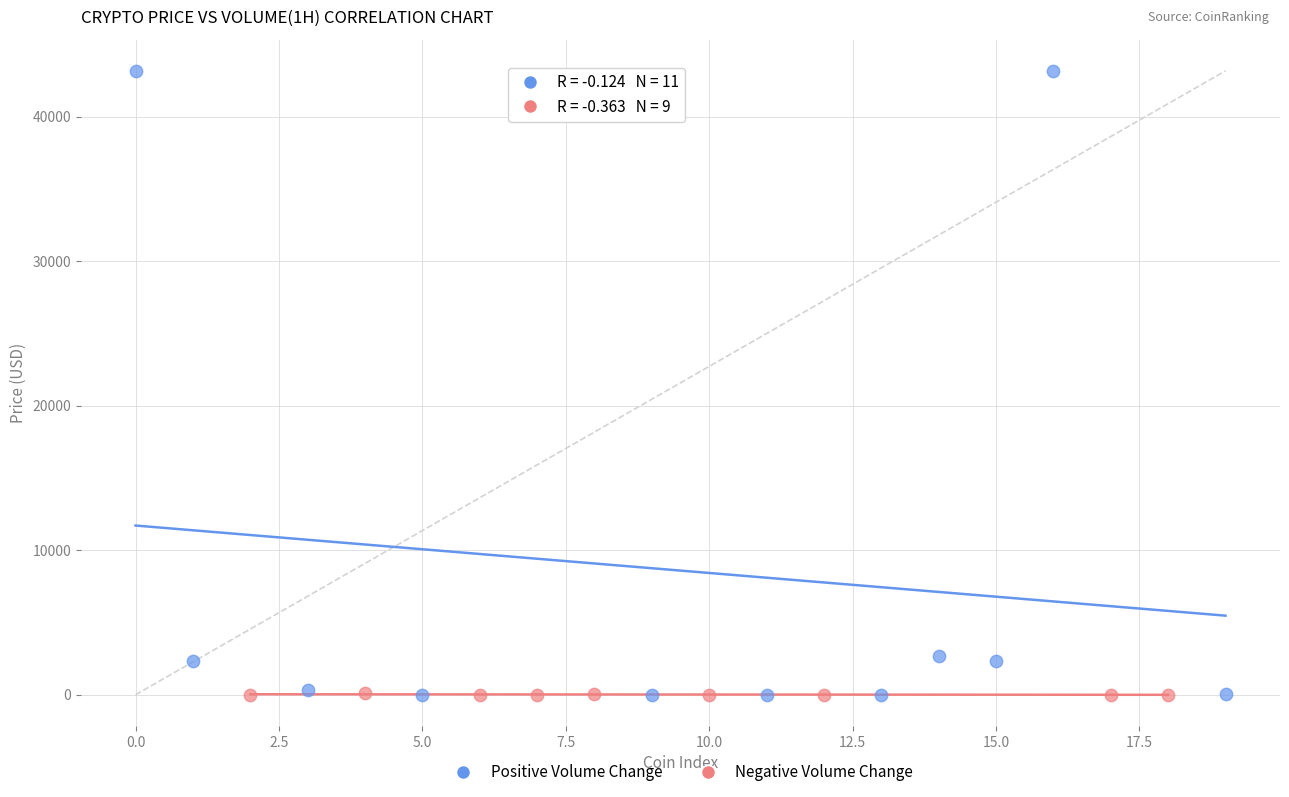

What are all the series names shown in the legend?

Positive Volume Change, Negative Volume Change